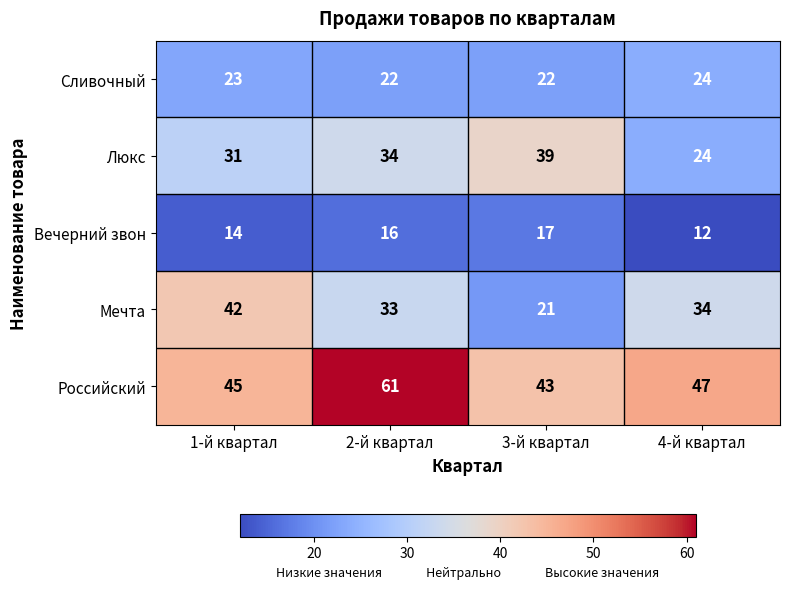

At which category is the sum across all series the highest?

2-й квартал